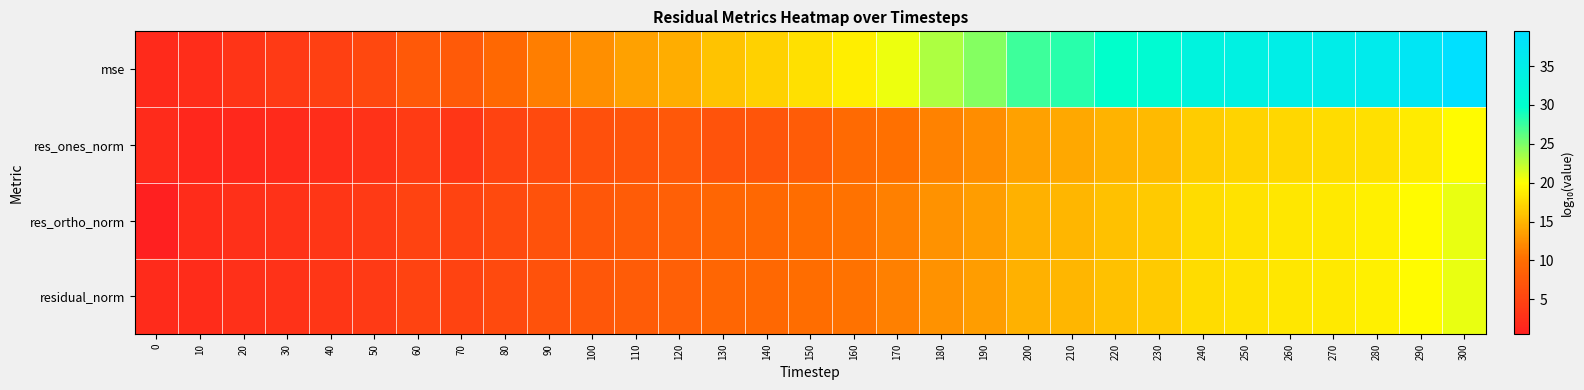

Rank the series at 290 from highest to lowest value.

mse, residual_norm, res_ortho_norm, res_ones_norm